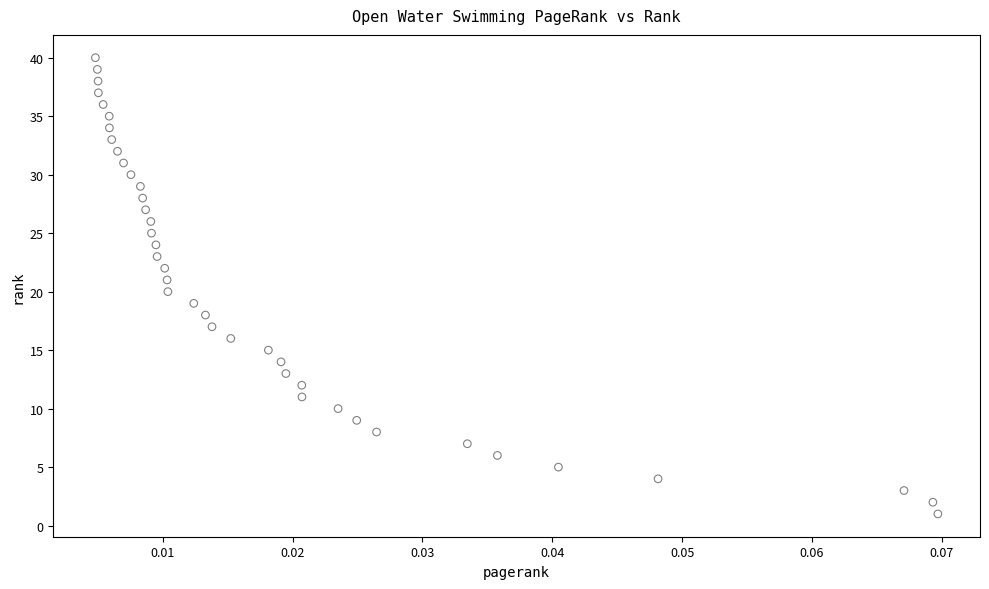

What is the range of Y values (max minus min)?

39